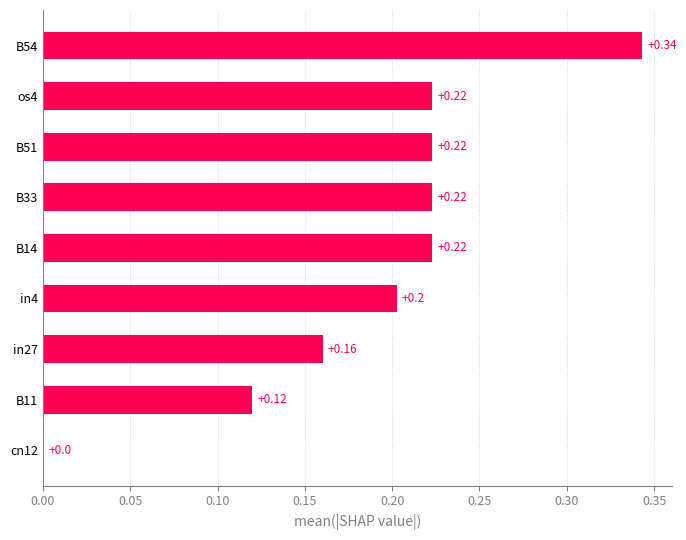

What is the sum of the values at B14 and in27?

0.4